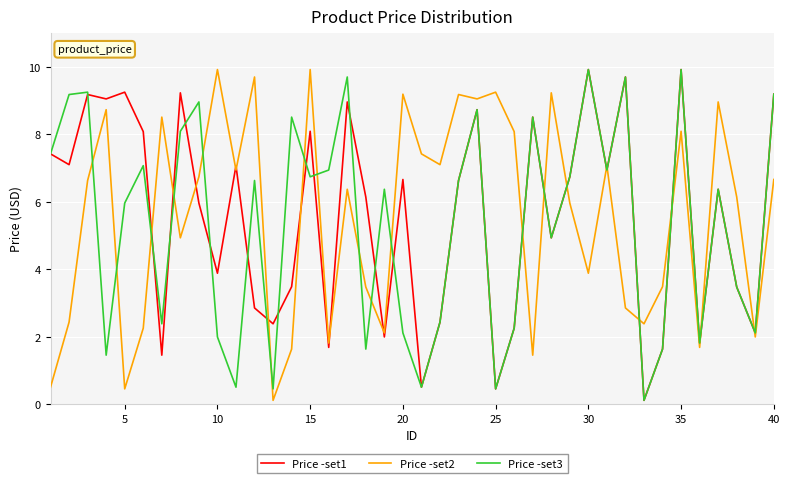

After their last crossing, which series has the higher values: Price -set1 or Price -set2?

Price -set1